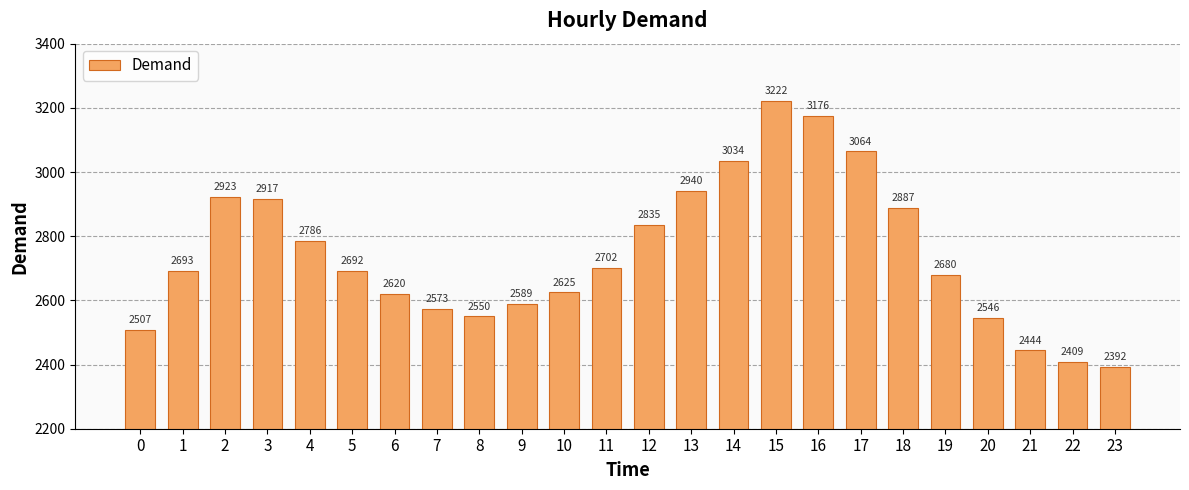

How many categories are shown in the chart?

24